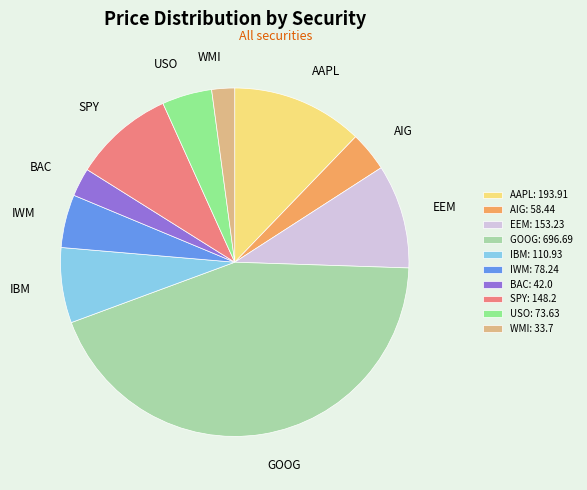

How many segments does this pie chart have?

10